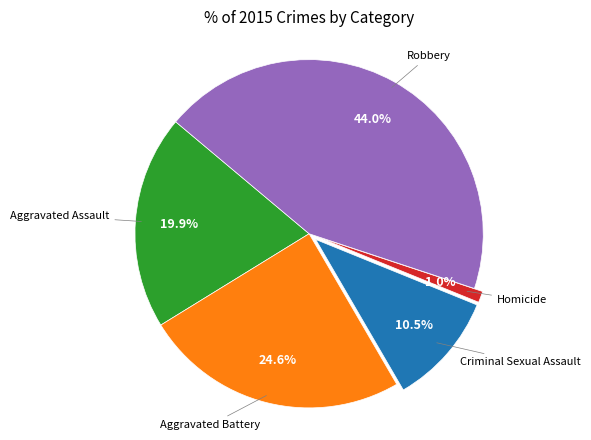

Is there a majority slice in this chart?

No